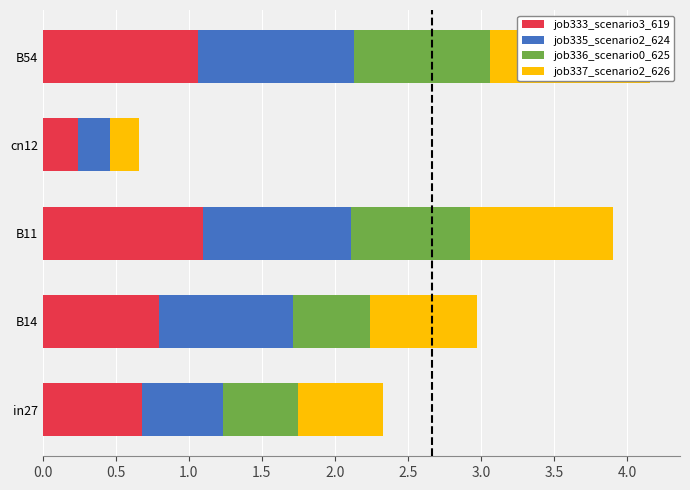

Rank the series by their maximum value, from lowest to highest.

job336_scenario0_625, job335_scenario2_624, job333_scenario3_619, job337_scenario2_626